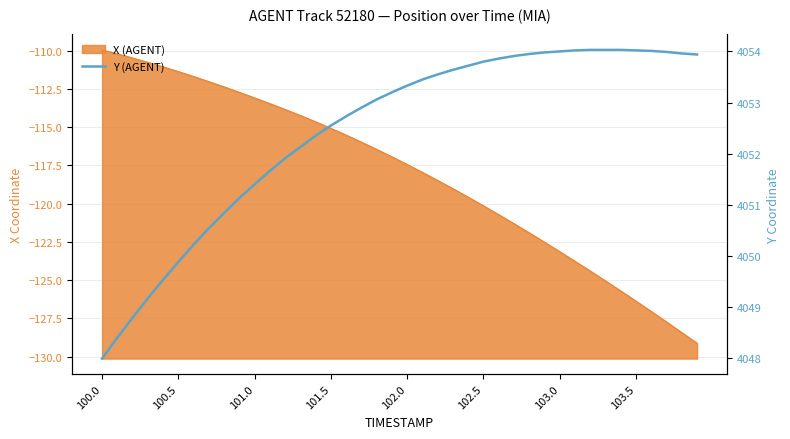

Does the chart display data point markers on the line(s)?

No